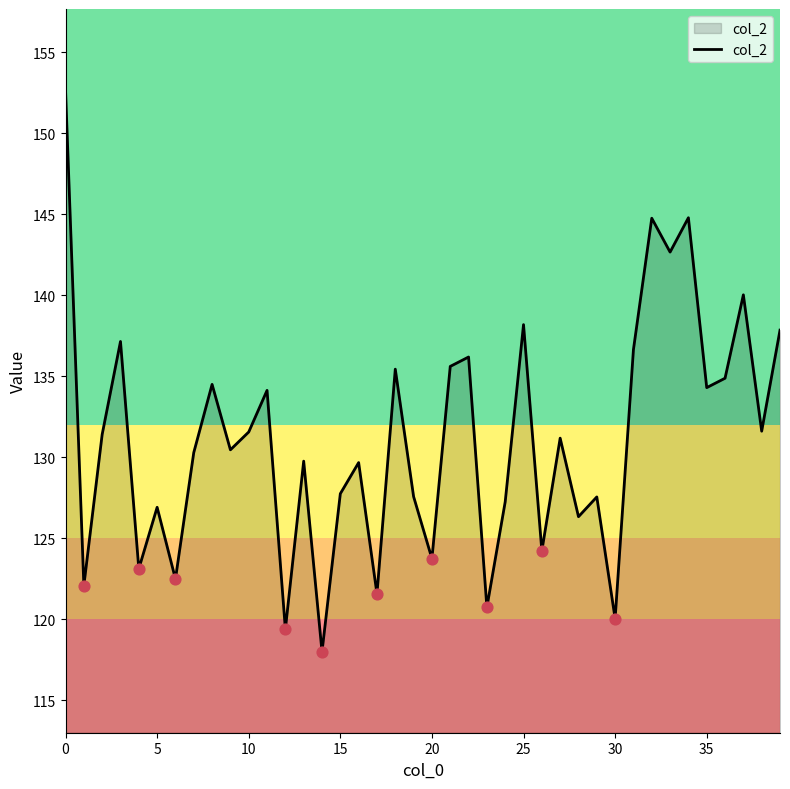

What is the smallest value displayed?

118.0